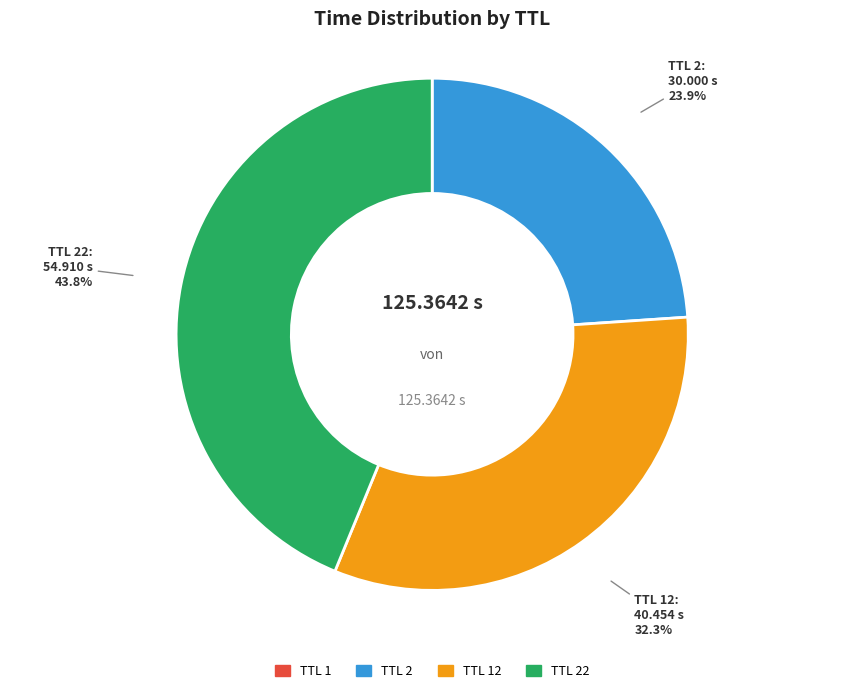

Is there any slice that represents more than half of the pie?

No